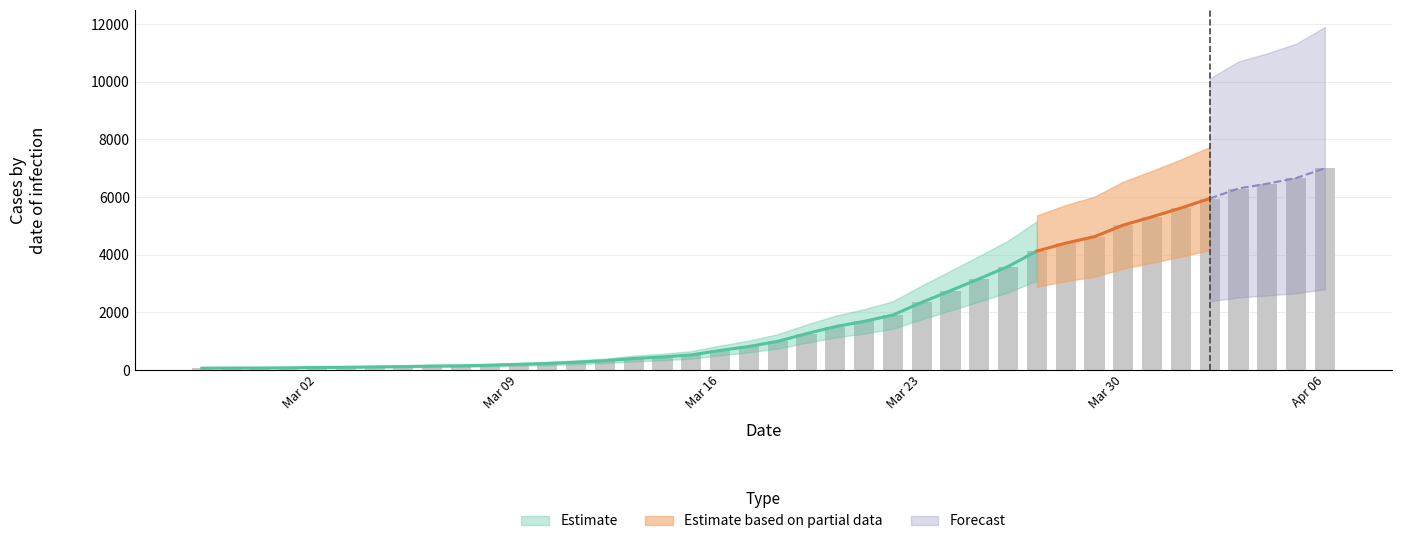

What is the difference between the maximum and second lowest values?

6927